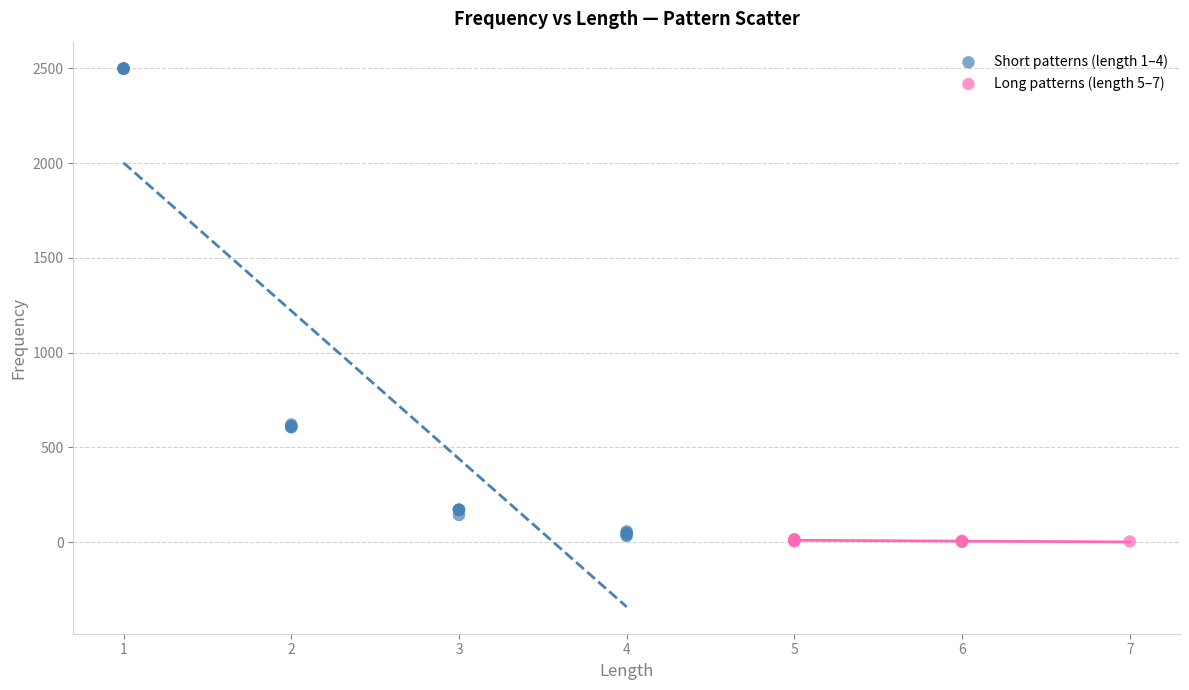

Which series has the largest Y range (max minus min)?

Short patterns (length 1–4)